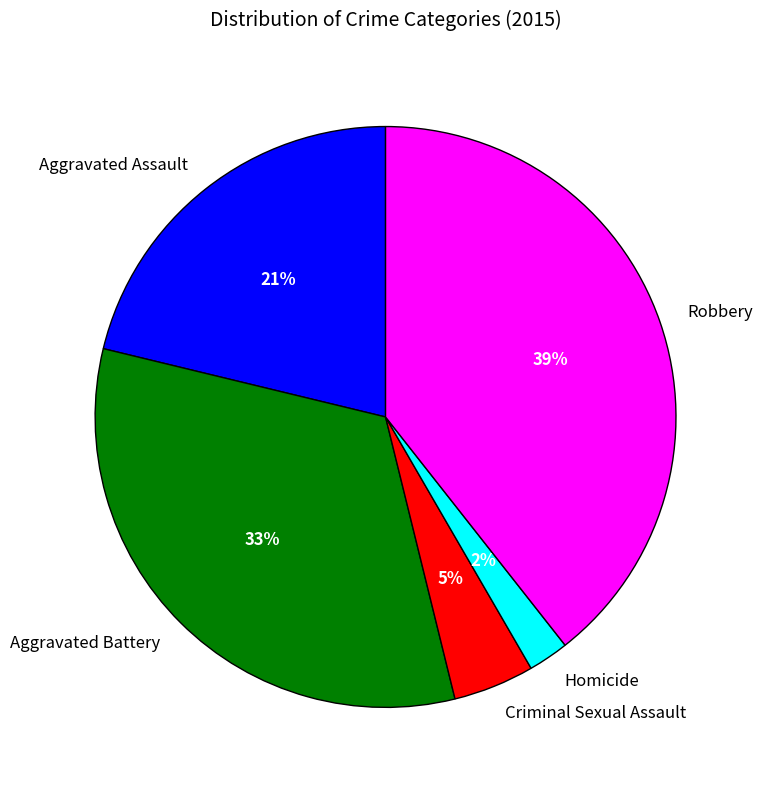

To the nearest percent, what is the difference between the largest and smallest slice percentages?

37%